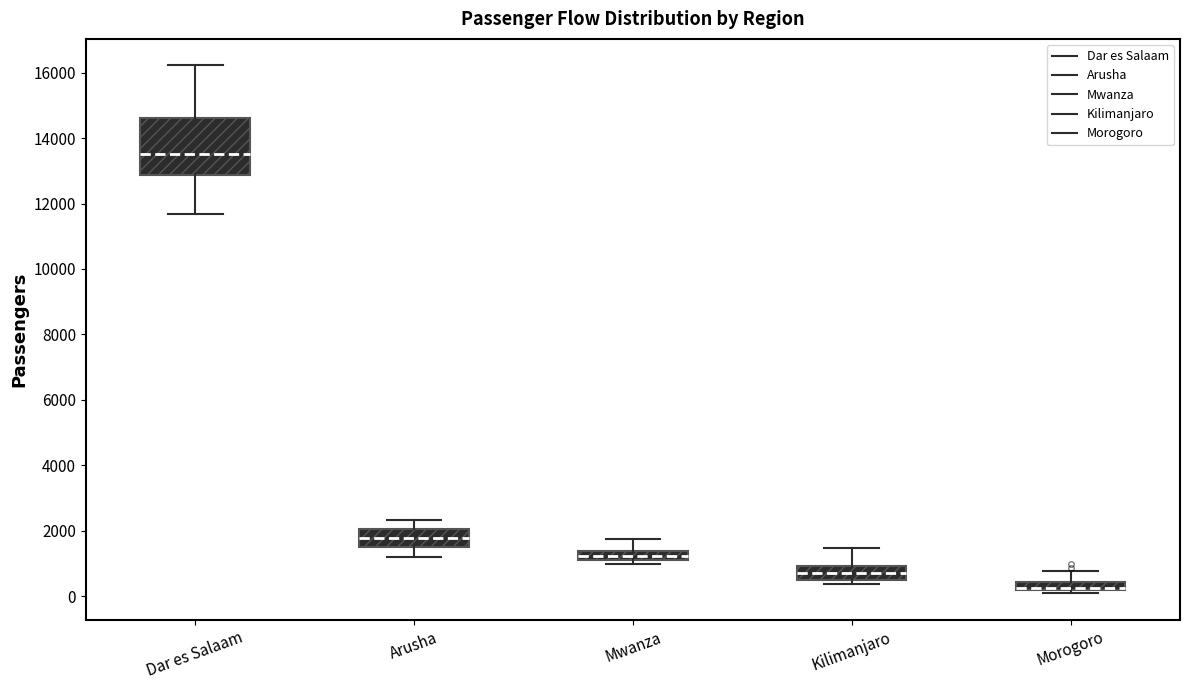

Where does the upper whisker of the box for Mwanza end on the y-axis? The values are not printed on the chart, so give them approximately, as read against the axis.

1800